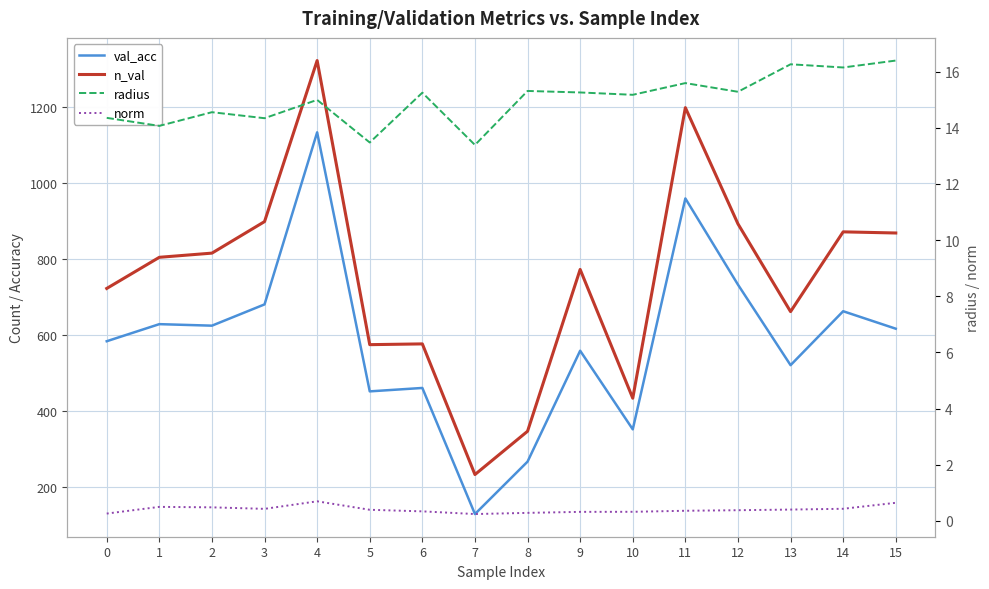

List the series in order of their peak value, lowest first.

norm, radius, val_acc, n_val